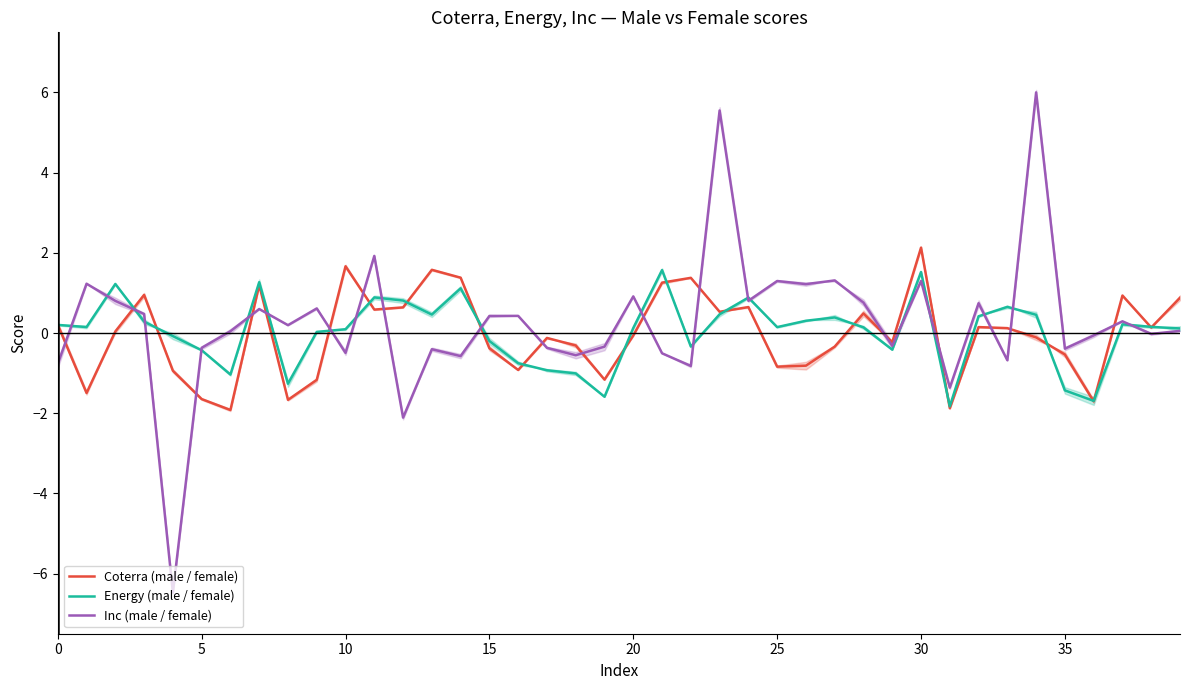

Rank the series by their average value, from lowest to highest.

Coterra (male / female), Energy (male / female), Inc (male / female)